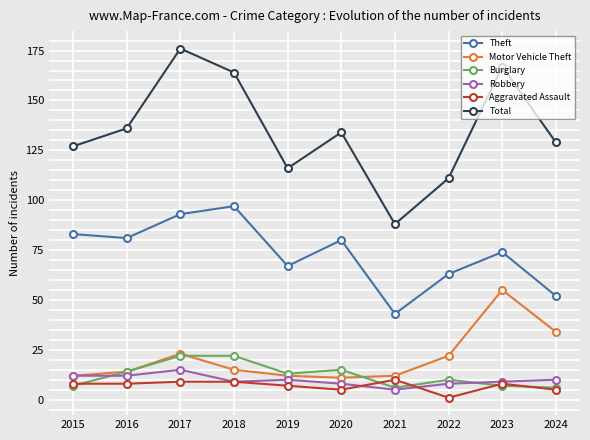

How many series are shown in this chart?

6